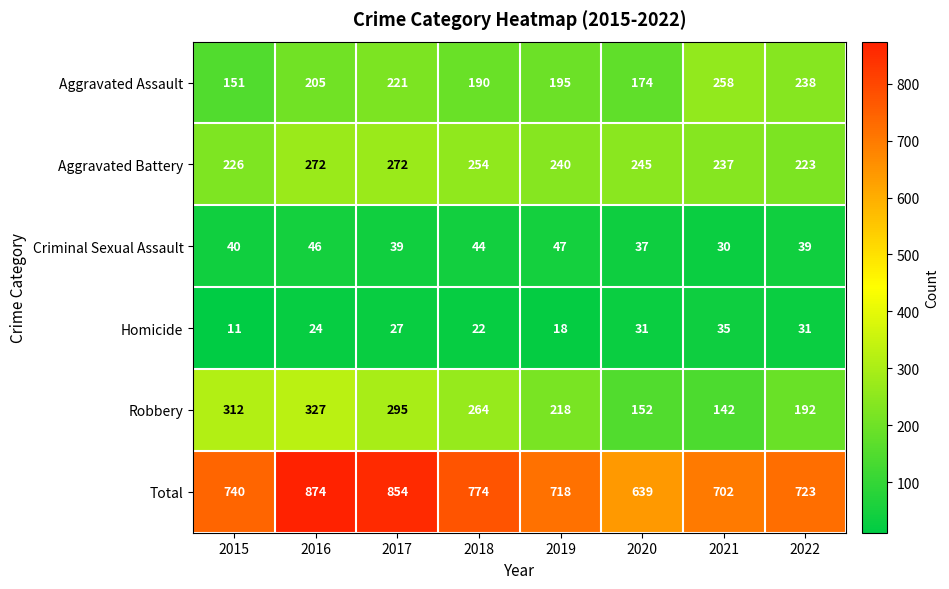

Read the Robbery value at 2019.

218